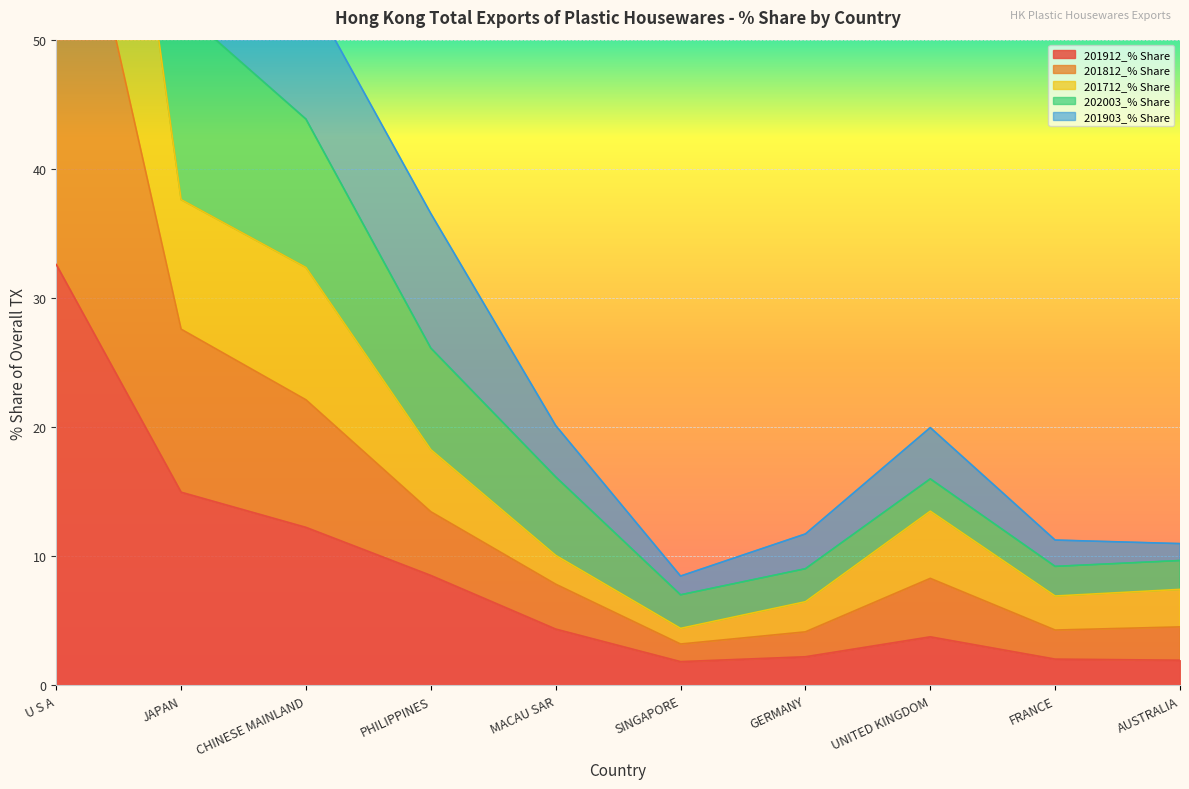

What position from the left is GERMANY?

7